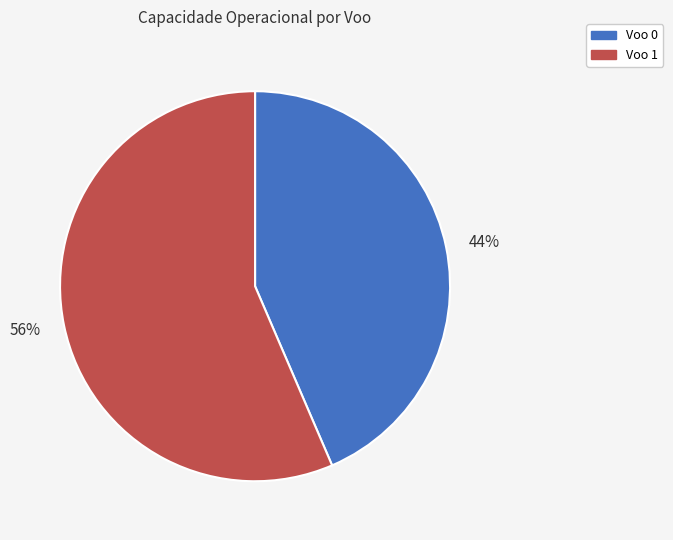

Is it true that 56% is 56% of the pie?

True